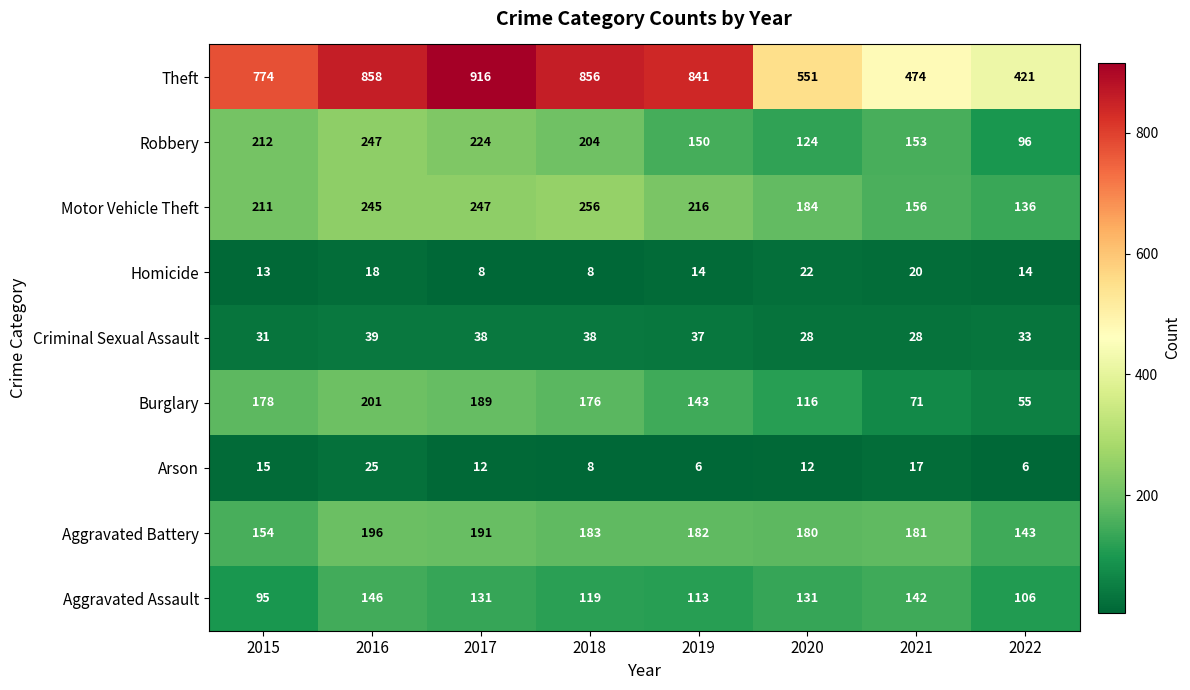

Count the Arson values in the range 8 to 17.

5